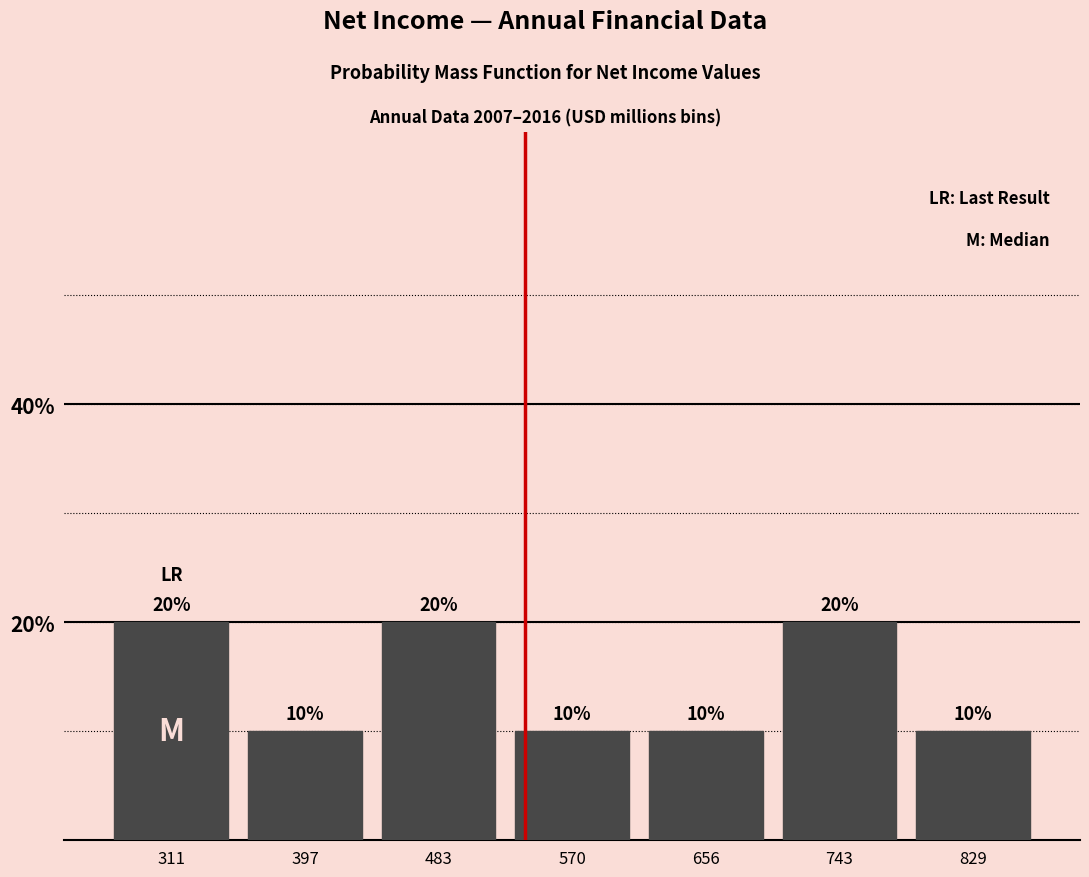

Reading left to right, transcribe all the data shown in this chart.

311=20	397=10	483=20	570=10	656=10	743=20	829=10